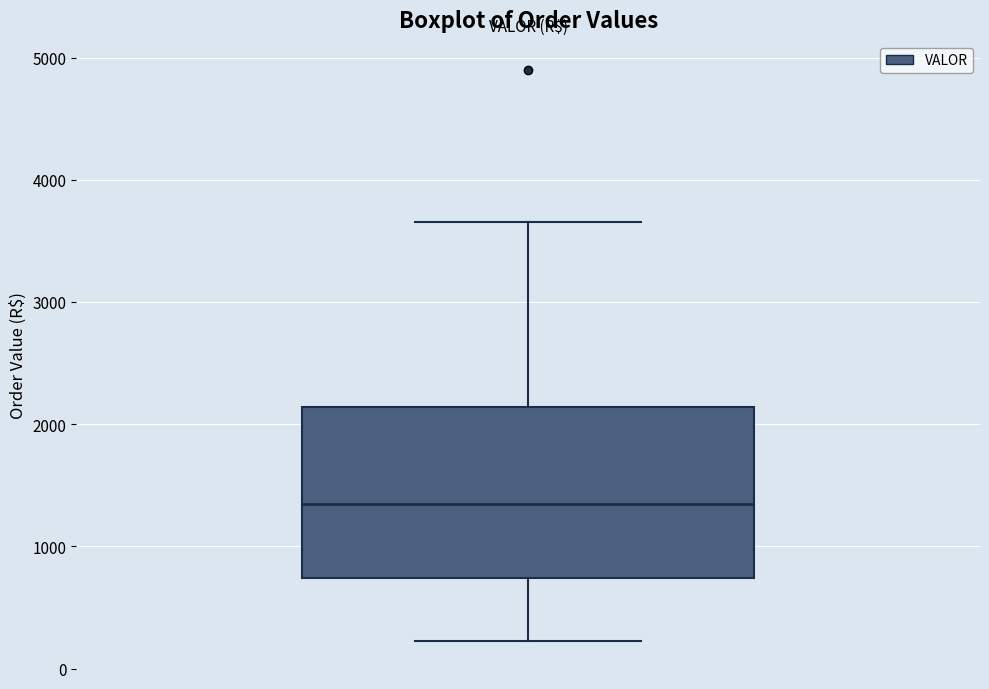

Read this box plot against the y-axis: the position of the median line, the range covered by the box, and the ends of both whiskers. The values are not printed on the chart, so give them approximately, as read against the axis.

median 1300, box 700 to 2100, whiskers 200 to 3700